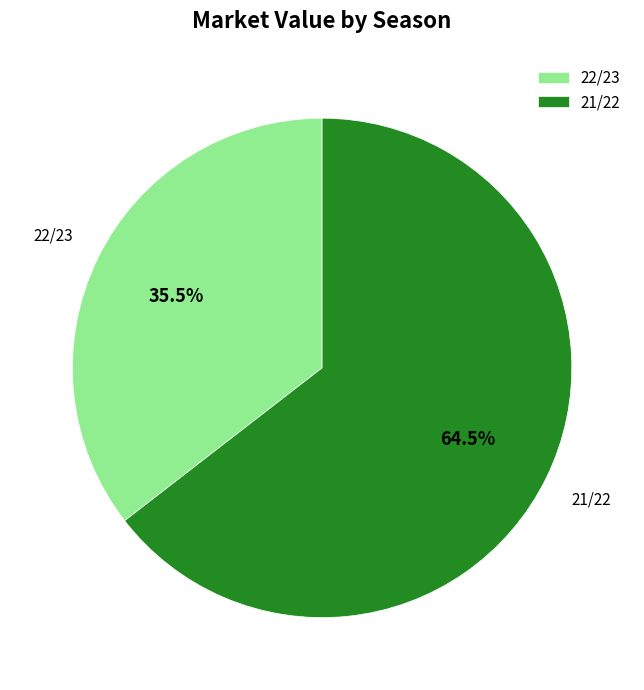

What is the smallest slice in the pie chart?

22/23